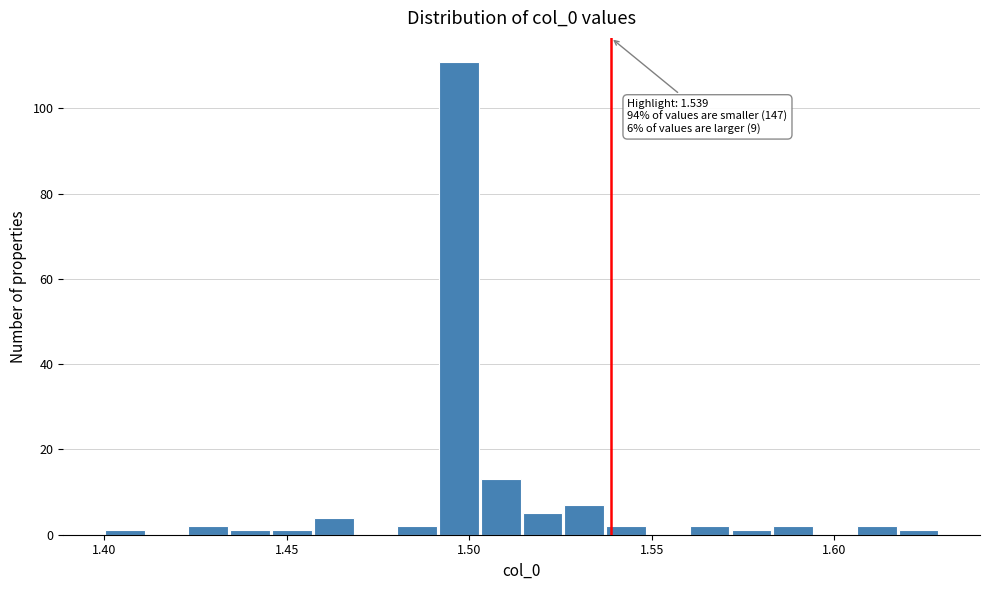

Read against the x-axis, roughly where is the centre of the tallest bar?

1.495